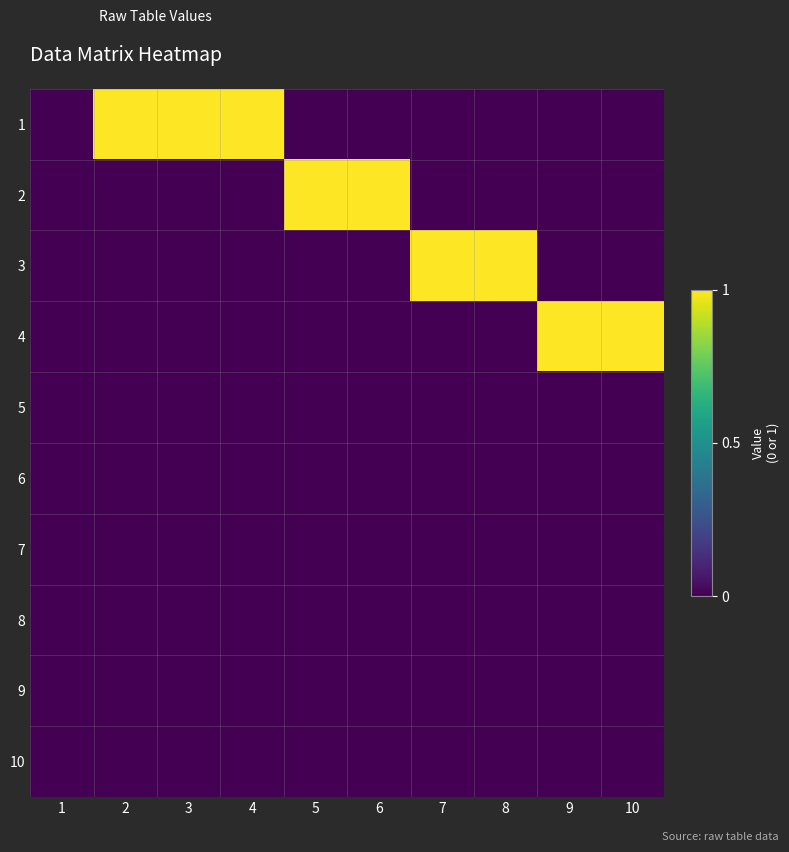

Which has a higher value, 10 or 1?

10